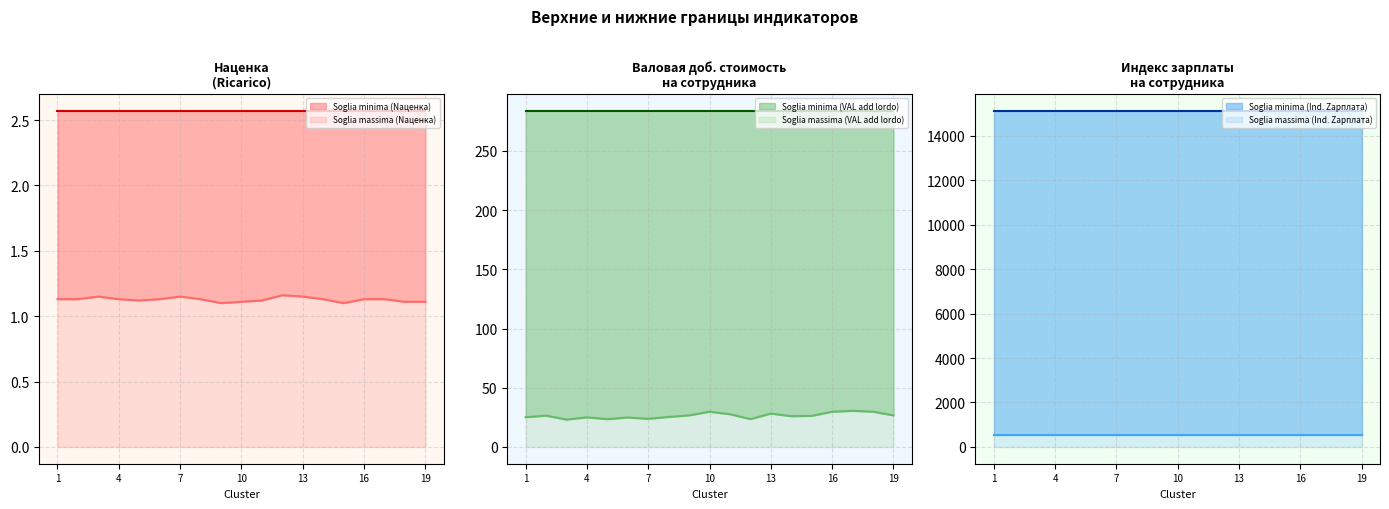

List the labels in order of Soglia minima (VAL add lordo) value, smallest first.

3, 5, 12, 7, 6, 4, 1, 8, 14, 15, 2, 9, 19, 11, 13, 10, 16, 18, 17